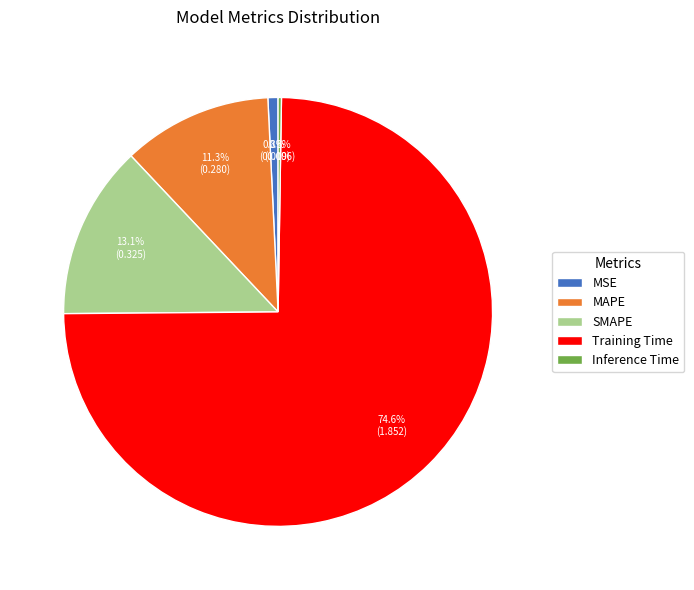

What portion of the pie excludes SMAPE?

86.9%